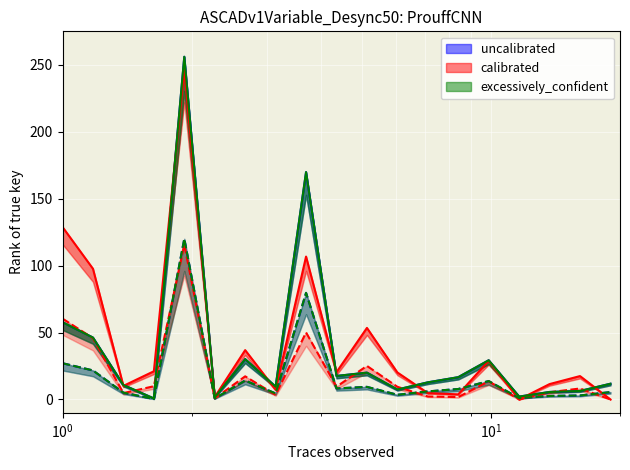

What is the greatest value displayed?

256.0